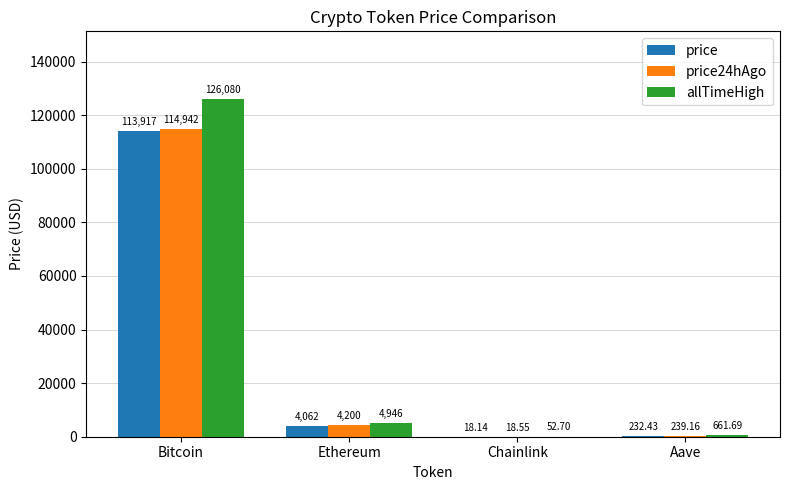

Is the value of price24hAgo at Chainlink greater than the value of price at Bitcoin?

No